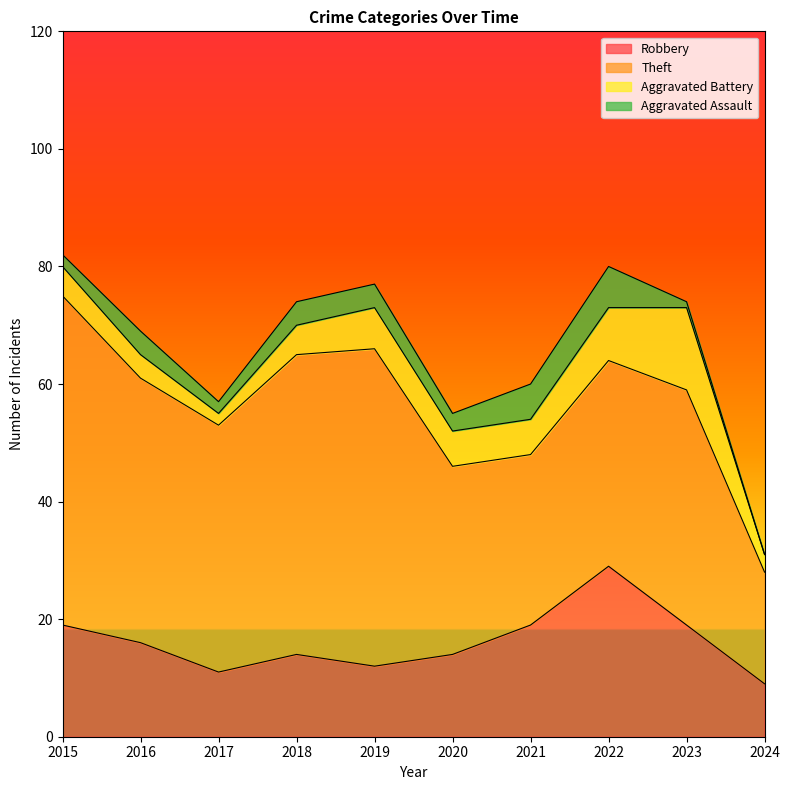

In Robbery, how many points are higher than both neighbors (excluding endpoints)?

2